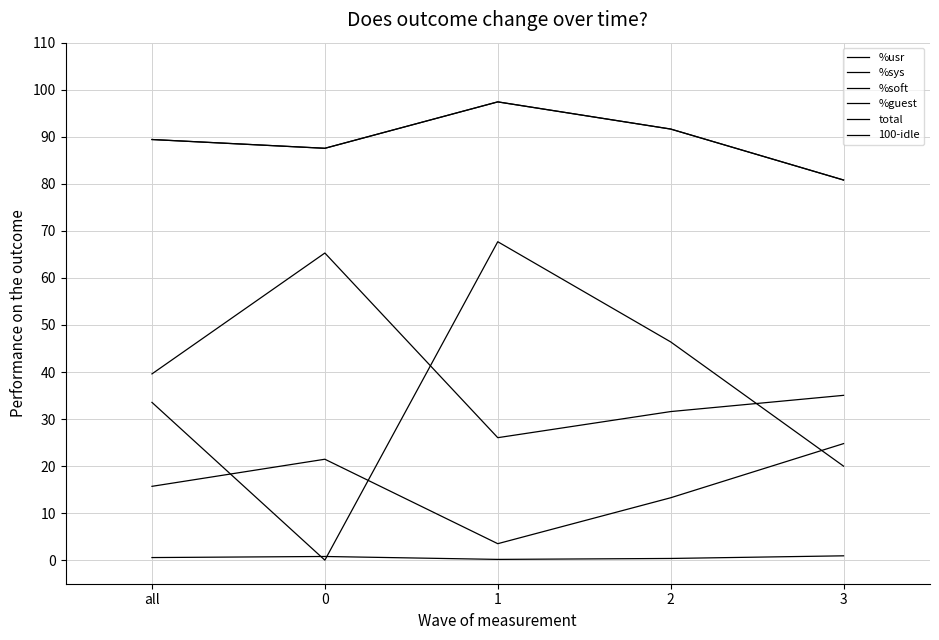

True or false: %guest has more than 1 points higher than both neighbors.

False